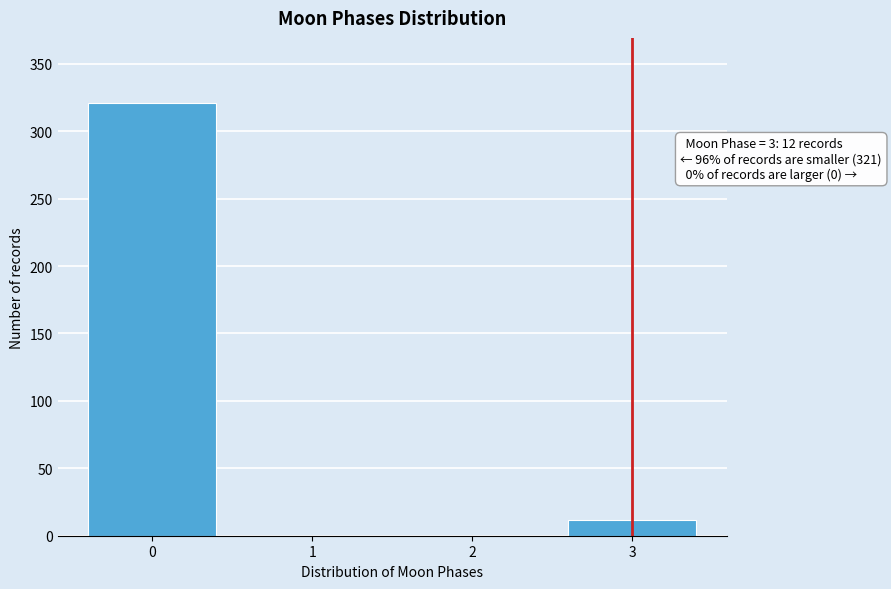

Reading left to right, extract all data points from this chart.

0=321	1=0	2=0	3=12